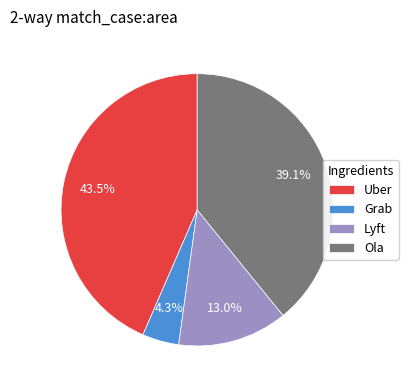

What is the smallest slice in the pie chart?

Grab